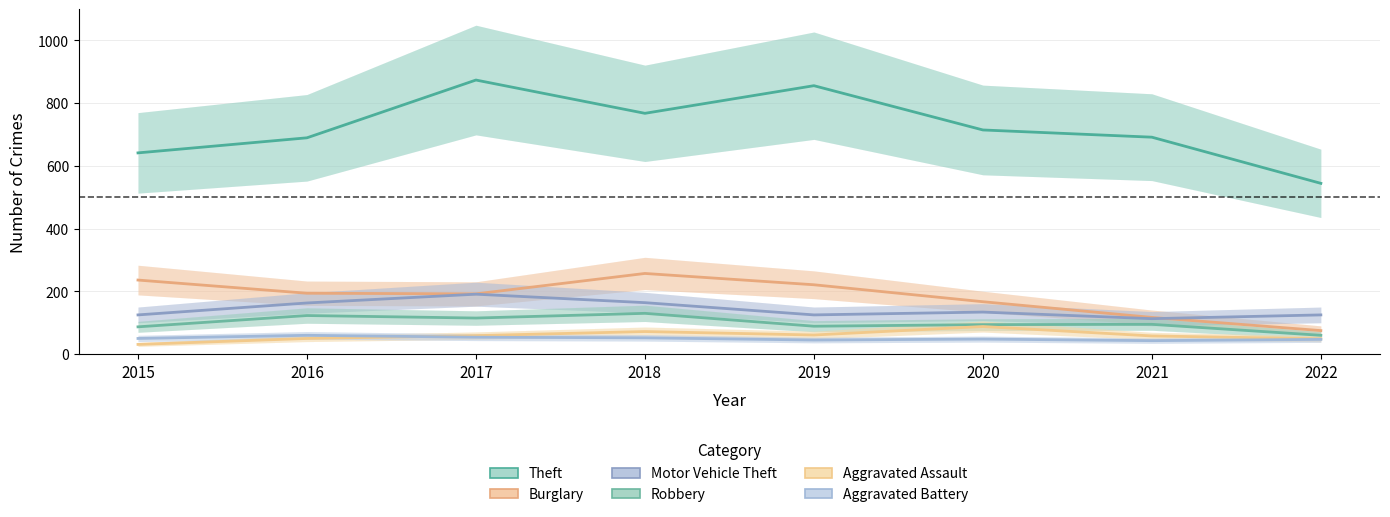

At 2020, list the series in order from smallest to largest.

Aggravated Battery, Aggravated Assault, Robbery, Motor Vehicle Theft, Burglary, Theft